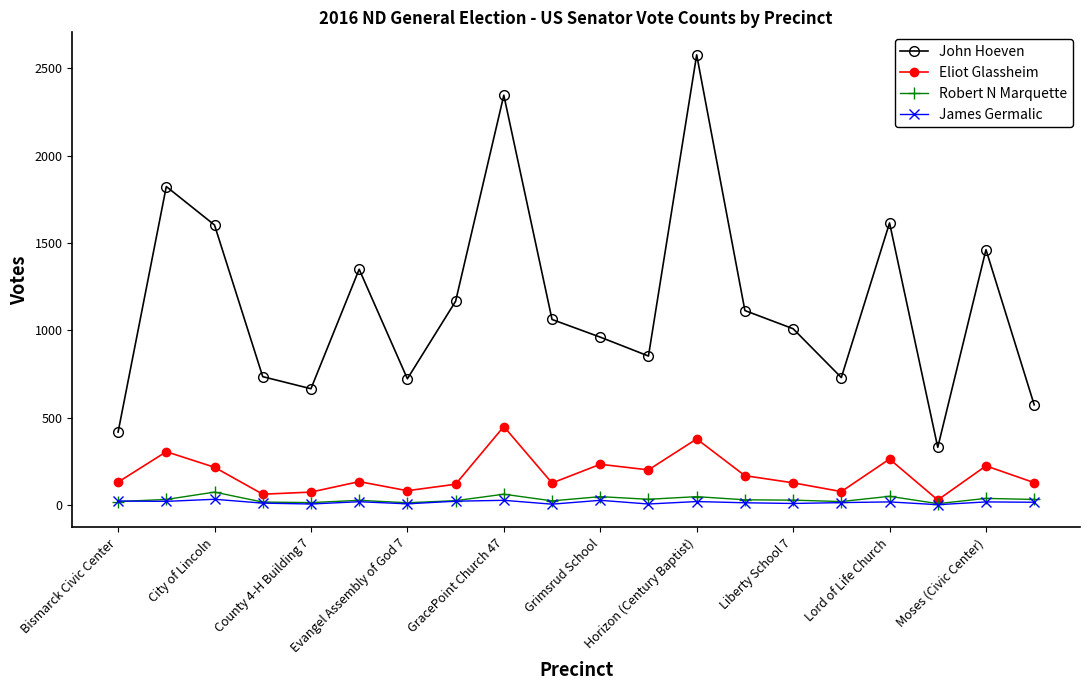

How many lines are shown in the chart?

4